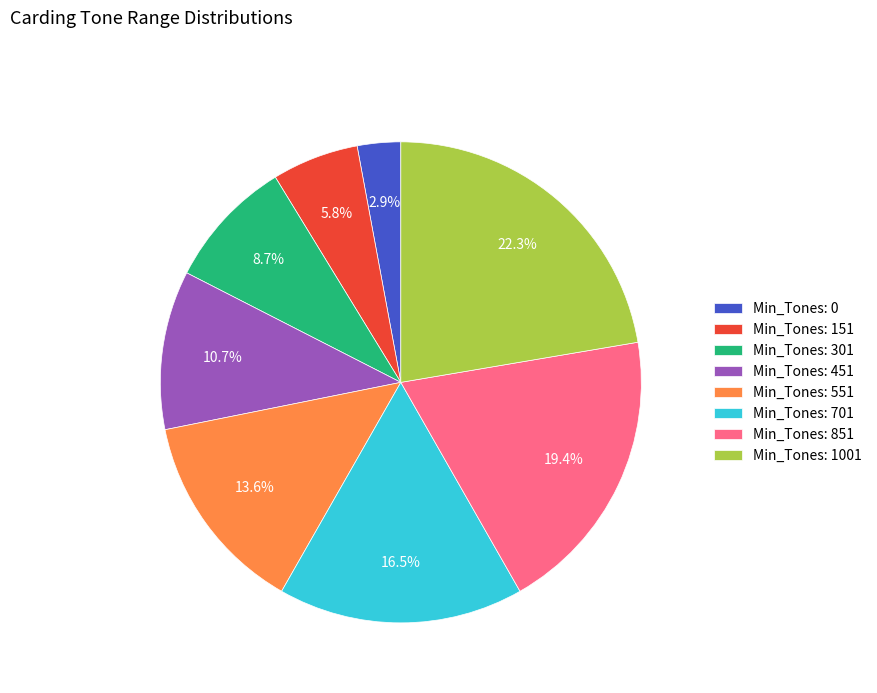

How much of the chart is everything except Min_Tones: 151?

94.2%